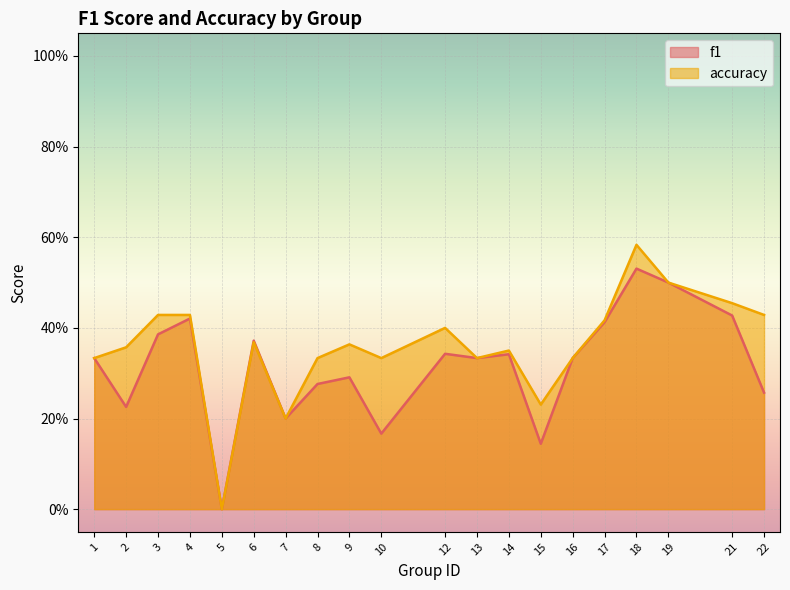

Does the chart display data point markers on the line(s)?

No